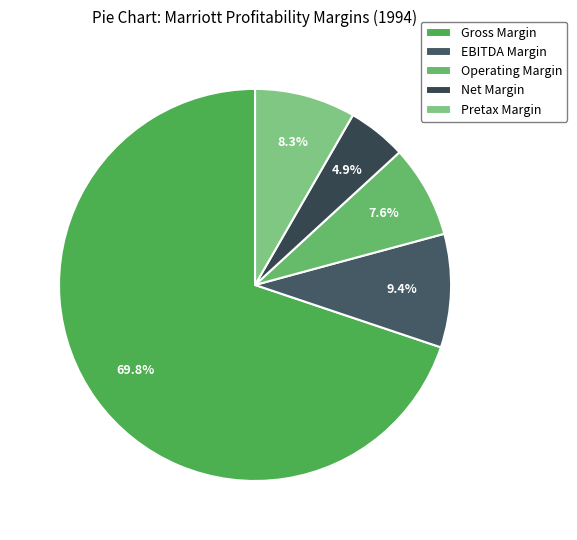

Rank the categories by value from lowest to highest.

Net Margin, Operating Margin, Pretax Margin, EBITDA Margin, Gross Margin